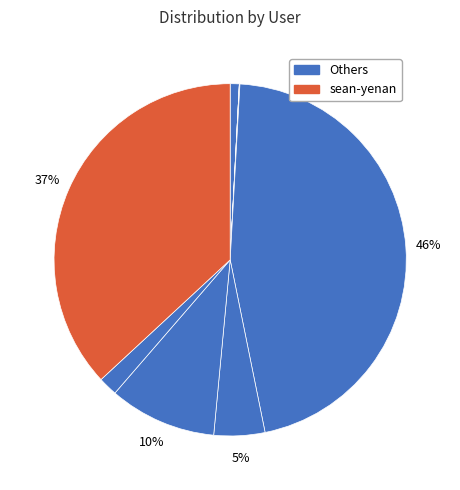

Count the number of slices in the pie.

9